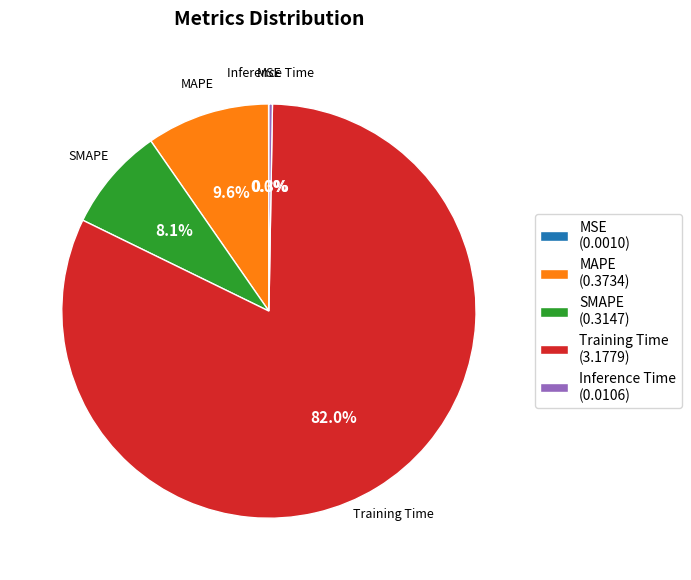

How much of the chart is everything except Training Time (3.1779)?

18.0%